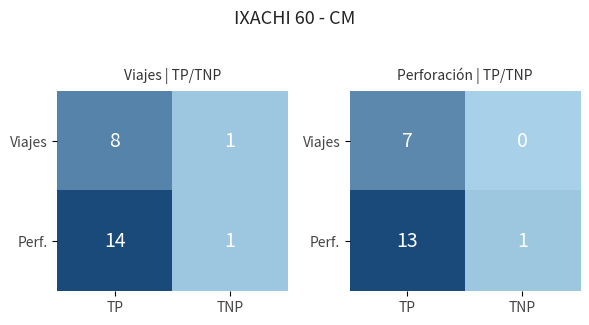

Is the value of Viajes at TP greater than the value of Perf. at TNP?

Yes